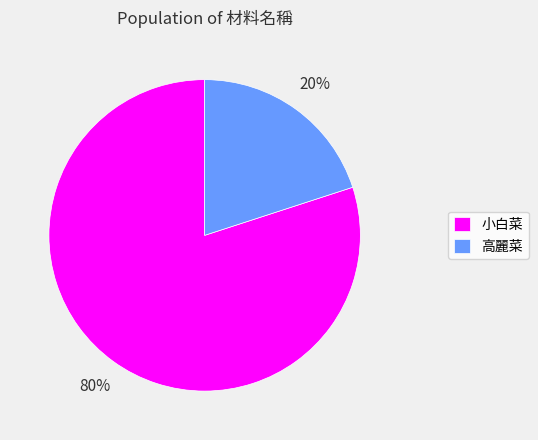

Is 小白菜 the majority of the pie?

Yes